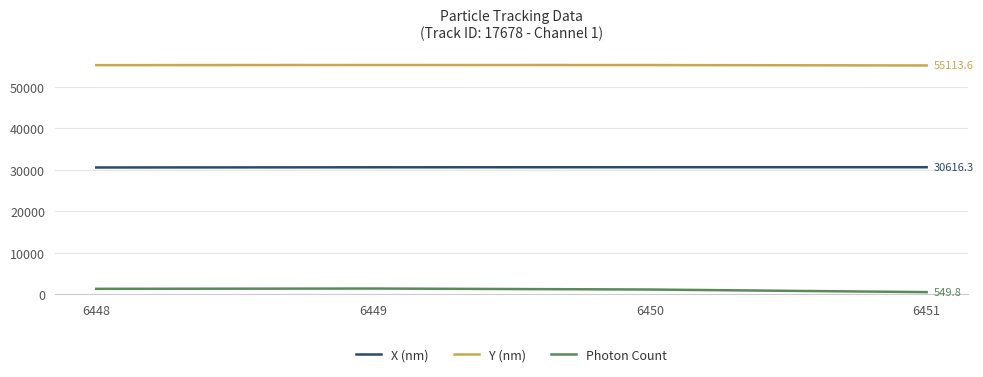

What is the maximum value shown in the chart?

55225.8